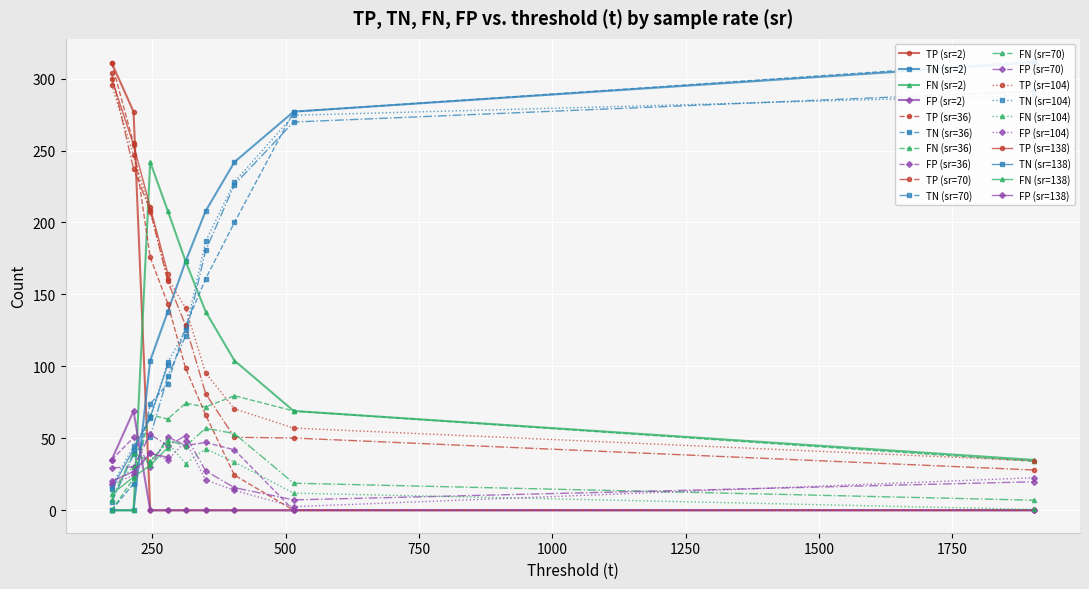

Which series has the largest total across all categories?

TN